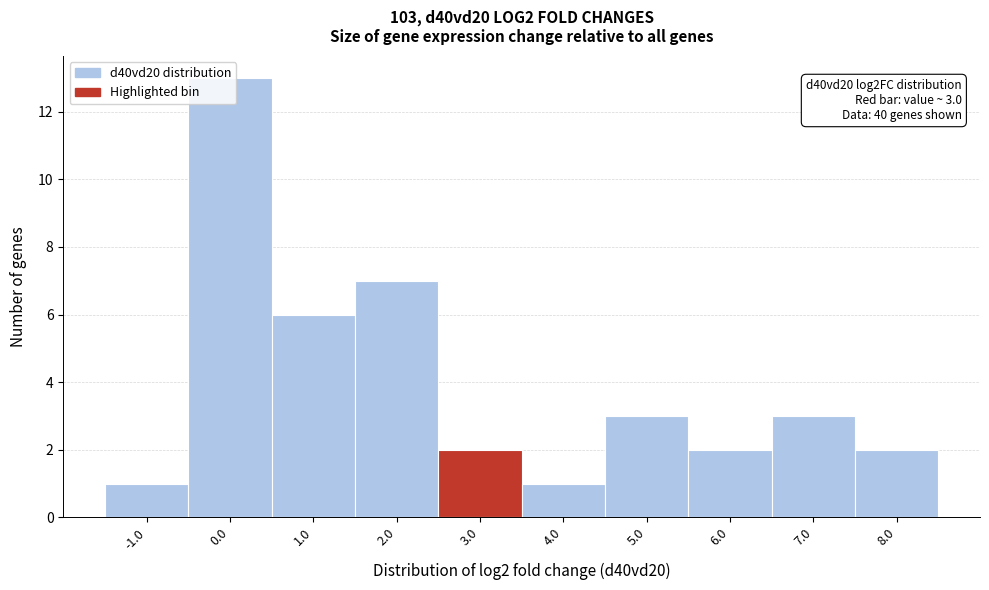

What is the maximum value shown in the chart?

13